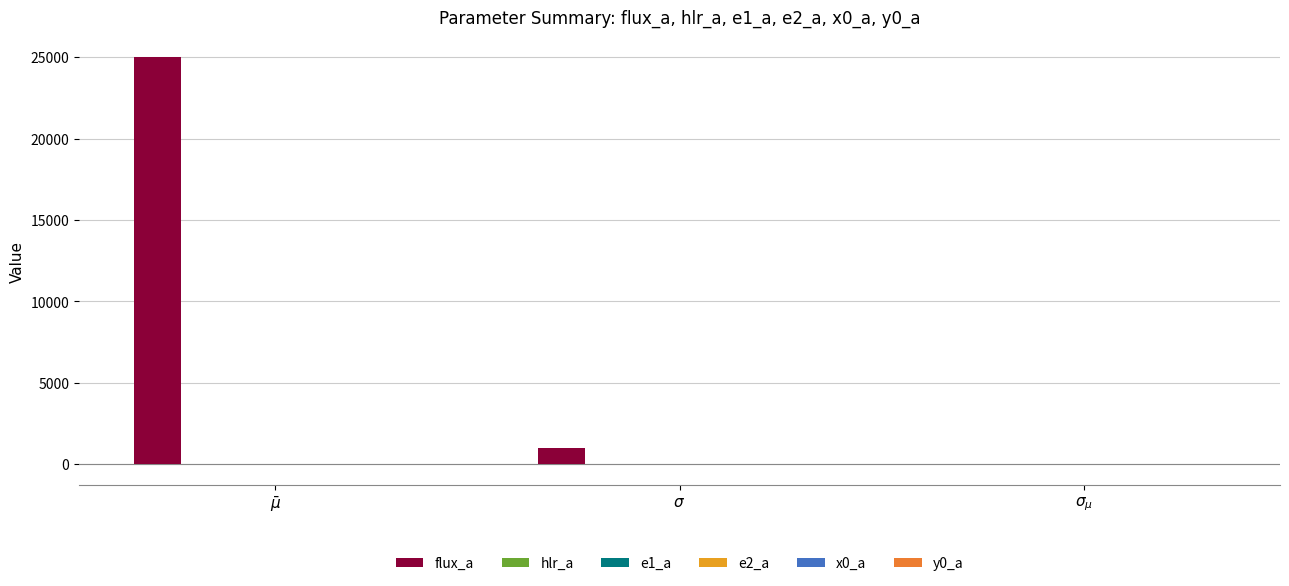

What position from the right is $\sigma$?

2